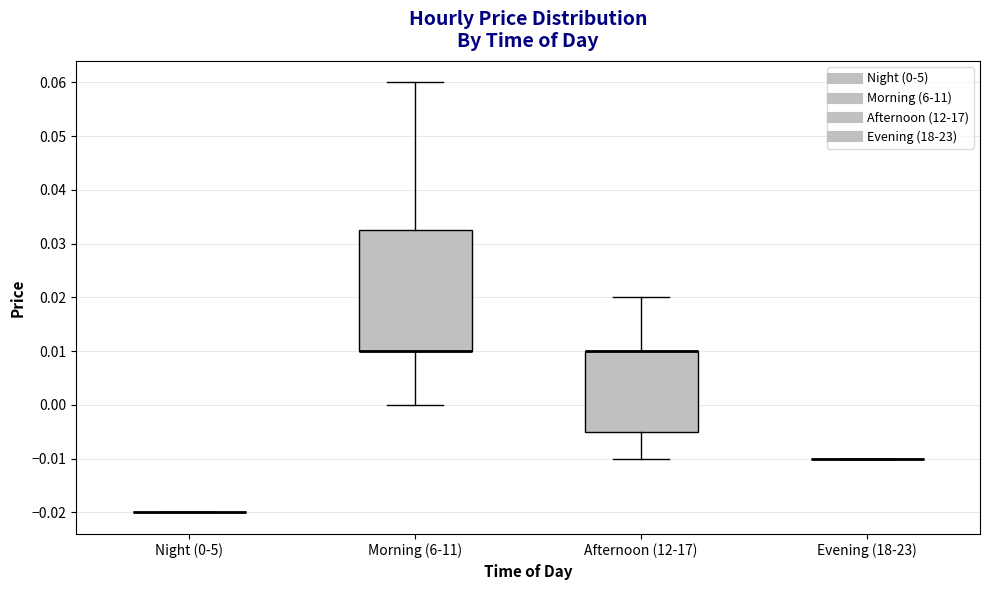

Where does the upper whisker of the box for Morning (6-11) end on the y-axis? The values are not printed on the chart, so give them approximately, as read against the axis.

0.060